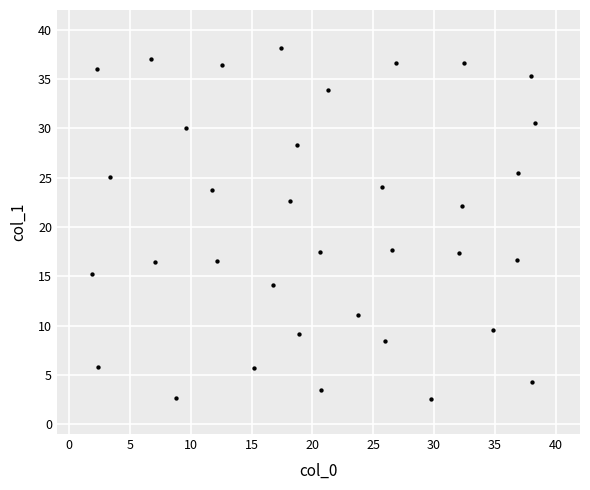

What is the range of X values (max minus min)?

36.4